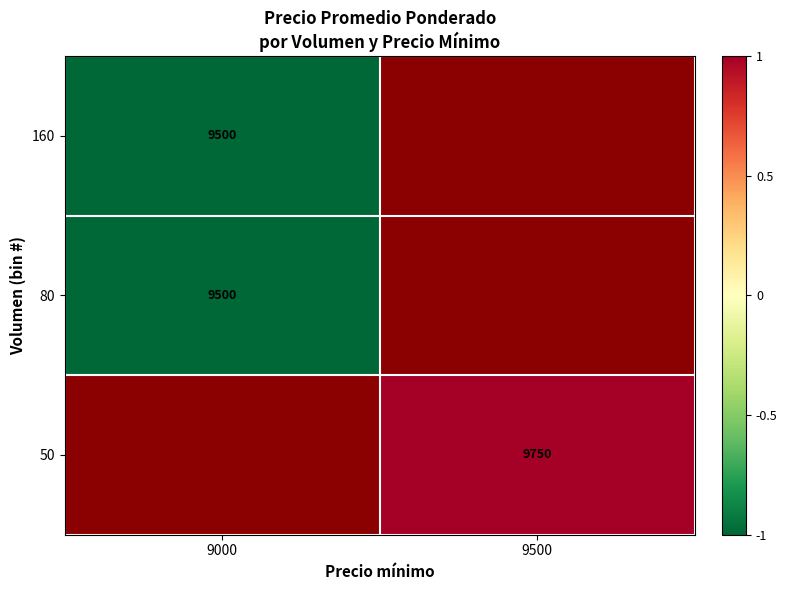

Is it true that 80 equals 9500 at 9000?

True